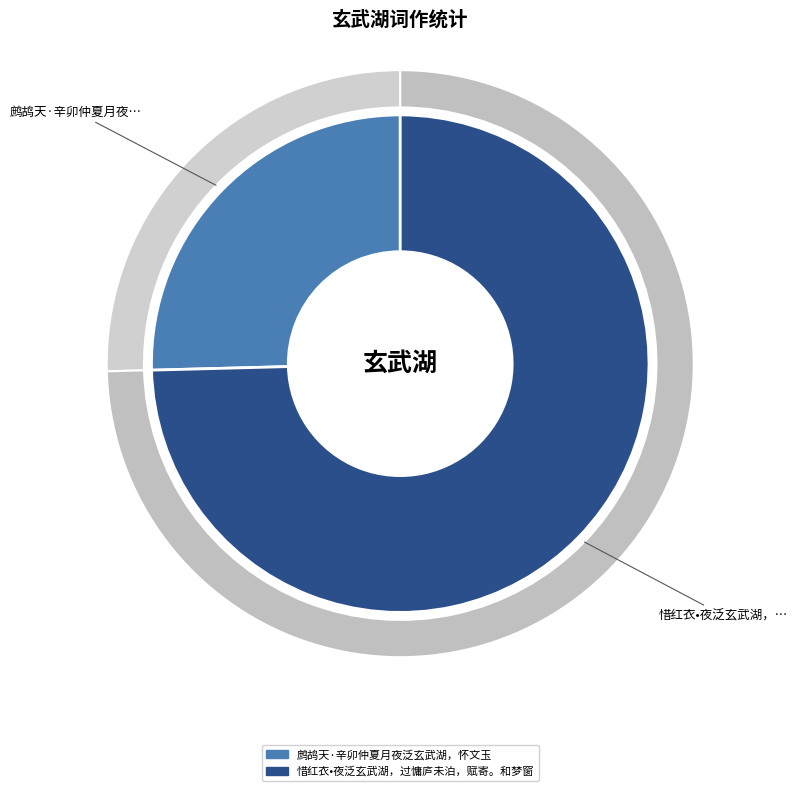

What is the ratio of the value at 鹧鸪天·辛卯仲夏月夜泛玄武湖，怀文玉 to the value at 惜红衣•夜泛玄武湖，过慵庐未泊，赋寄。和梦窗?

0.3